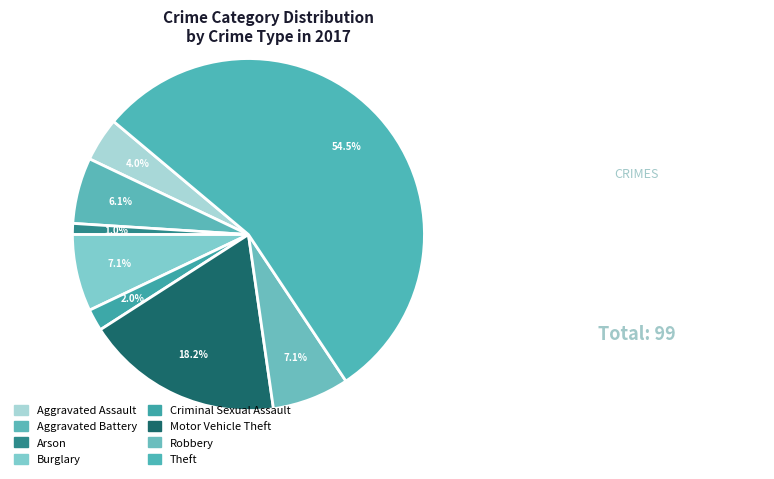

Which slice is the smallest?

Arson